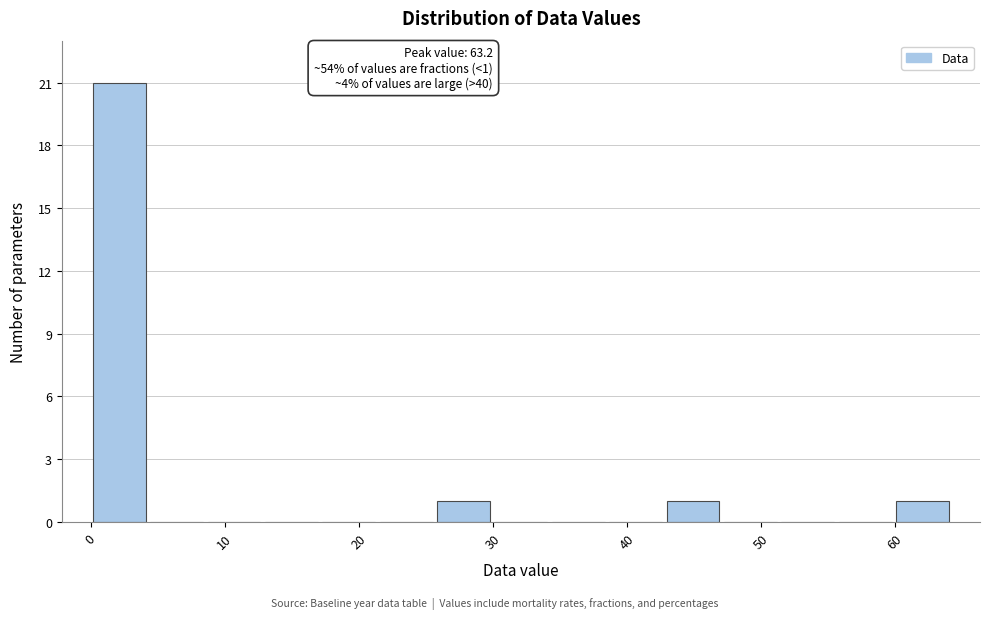

Which range on the x-axis has the tallest bar?

0 to 4